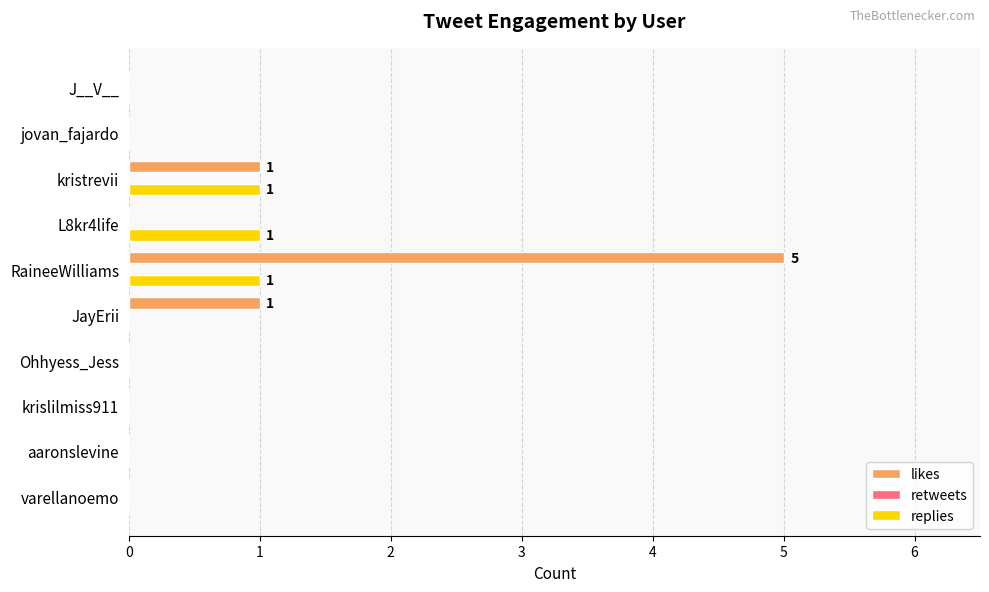

Count the replies values in the range 0 to 1.

10